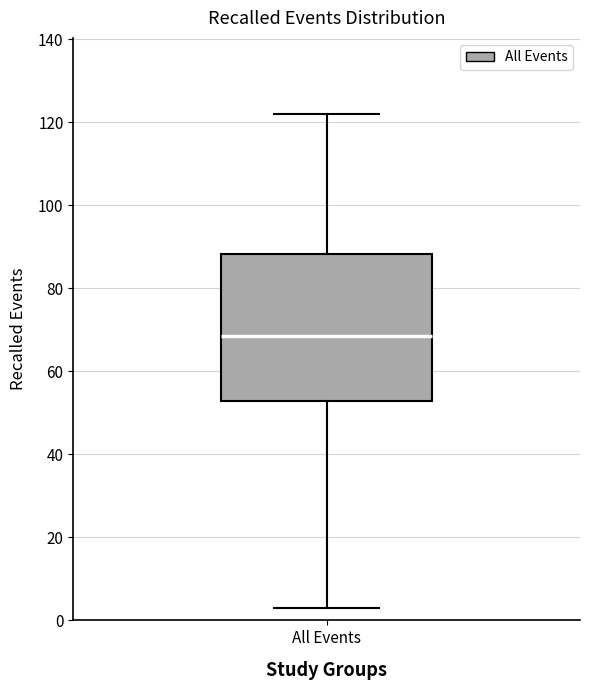

Where does the median line of the box for All Events sit on the y-axis? The values are not printed on the chart, so give them approximately, as read against the axis.

68